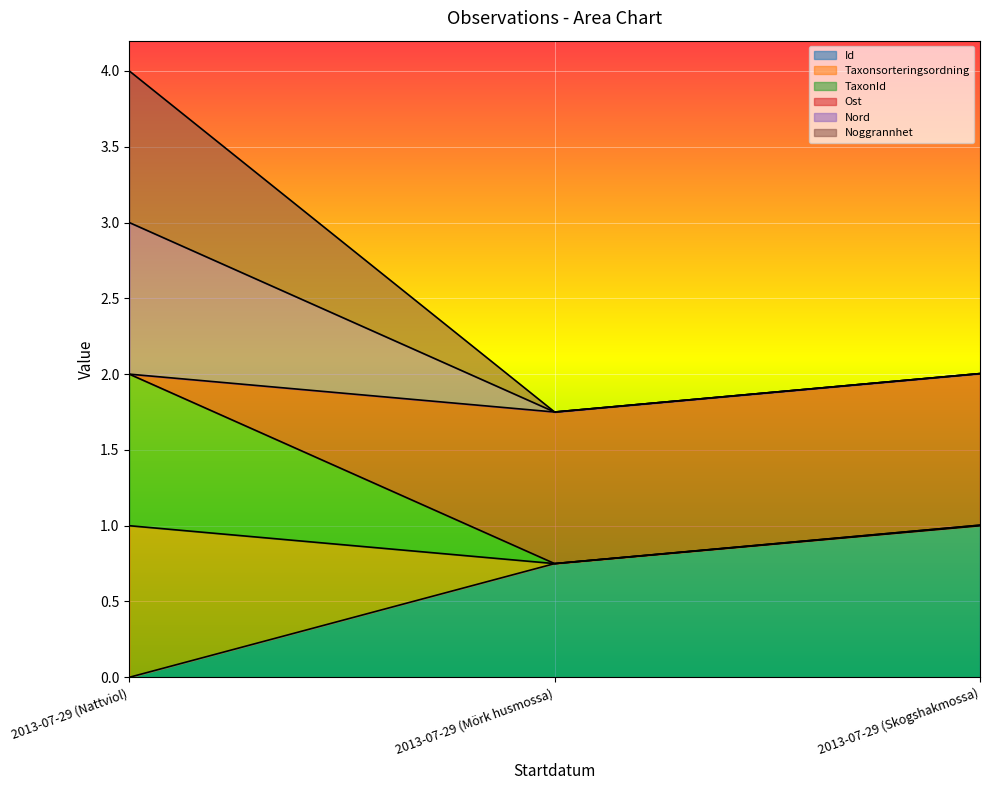

What position from the right is 2013-07-29 (Skogshakmossa)?

1